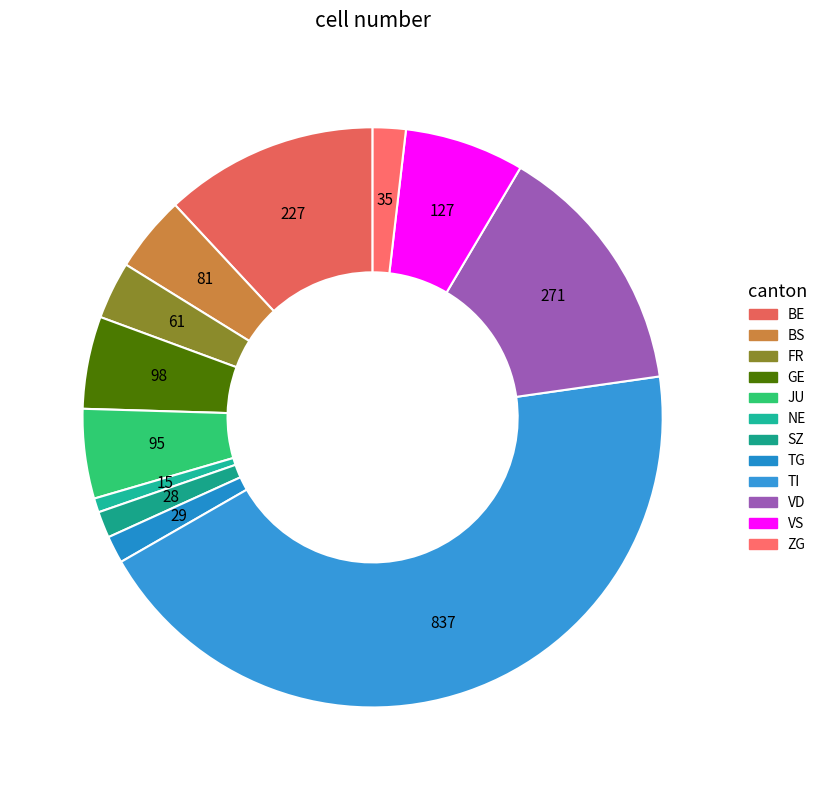

Is there a majority slice in this chart?

No